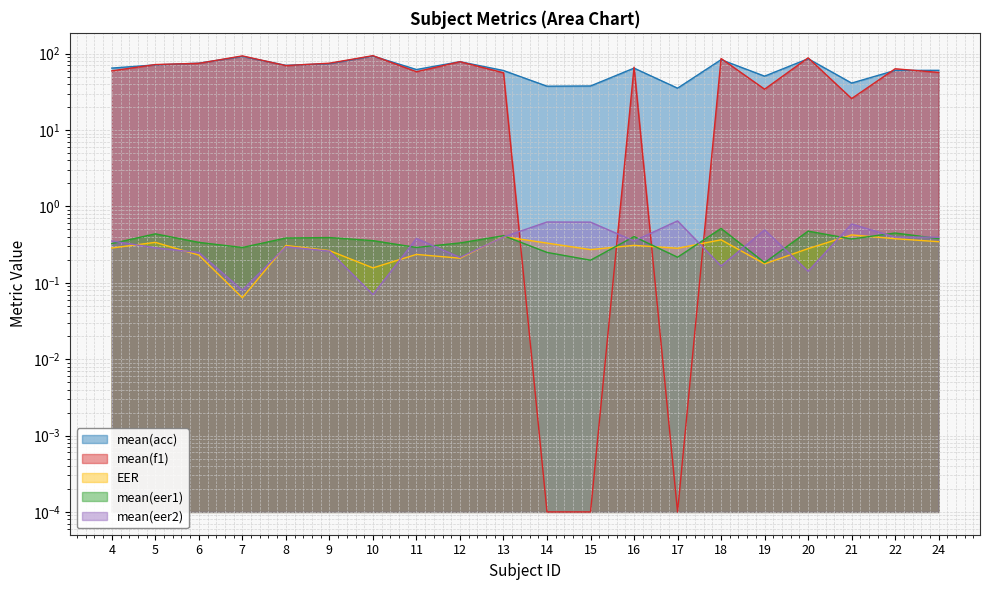

Reading left to right, what are all the values shown in this chart?

mean(acc): 4=64.8	5=71.3	6=75.1	7=92.0	8=70.3	9=74.0	10=93.0	11=62.0	12=78.5	13=60.2	14=37.5	15=37.8	16=64.7	17=35.3	18=83.4	19=50.8	20=85.8	21=41.2	22=60.3	24=60.5
mean(f1): 4=59.5	5=72.0	6=74.7	7=93.5	8=69.8	9=75.0	10=94.1	11=58.0	12=78.5	13=56.2	14=0.0	15=0.0	16=66.5	17=0.0	18=86.5	19=34.3	20=88.2	21=25.8	22=63.4	24=56.8
EER: 4=0.3	5=0.3	6=0.2	7=0.1	8=0.3	9=0.3	10=0.2	11=0.2	12=0.2	13=0.4	14=0.3	15=0.3	16=0.3	17=0.3	18=0.4	19=0.2	20=0.3	21=0.4	22=0.4	24=0.3
mean(eer1): 4=0.3	5=0.4	6=0.3	7=0.3	8=0.4	9=0.4	10=0.4	11=0.3	12=0.3	13=0.4	14=0.2	15=0.2	16=0.4	17=0.2	18=0.5	19=0.2	20=0.5	21=0.4	22=0.4	24=0.4
mean(eer2): 4=0.4	5=0.3	6=0.2	7=0.1	8=0.3	9=0.3	10=0.1	11=0.4	12=0.2	13=0.4	14=0.6	15=0.6	16=0.4	17=0.6	18=0.2	19=0.5	20=0.1	21=0.6	22=0.4	24=0.4